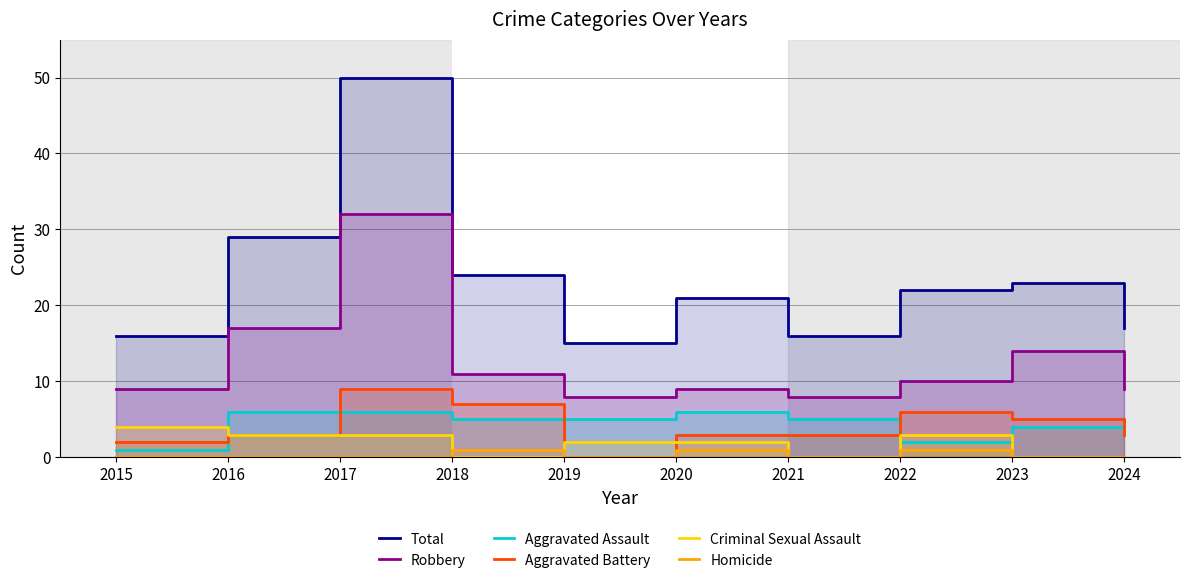

Reading left to right, extract all data points from this chart.

Total: 2015=16	2016=29	2017=50	2018=24	2019=15	2020=21	2021=16	2022=22	2023=23	2024=17
Robbery: 2015=9	2016=17	2017=32	2018=11	2019=8	2020=9	2021=8	2022=10	2023=14	2024=9
Aggravated Assault: 2015=1	2016=6	2017=6	2018=5	2019=5	2020=6	2021=5	2022=2	2023=4	2024=5
Aggravated Battery: 2015=2	2016=3	2017=9	2018=7	2019=0	2020=3	2021=3	2022=6	2023=5	2024=3
Criminal Sexual Assault: 2015=4	2016=3	2017=3	2018=0	2019=2	2020=2	2021=0	2022=3	2023=0	2024=0
Homicide: 2015=0	2016=0	2017=0	2018=1	2019=0	2020=1	2021=0	2022=1	2023=0	2024=0